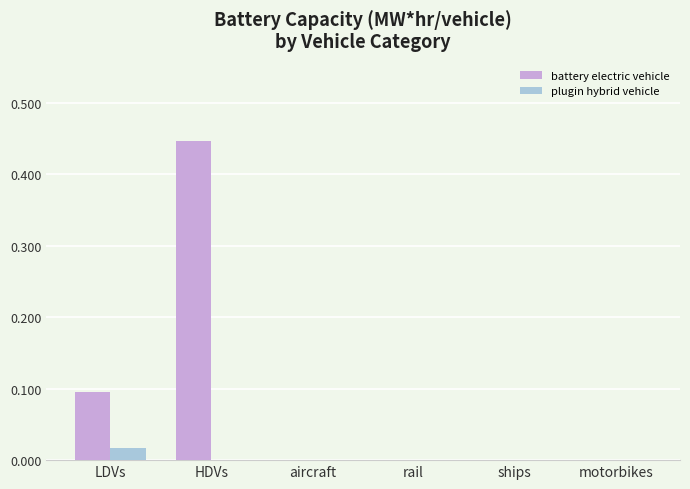

Count the number of categories in the chart.

6